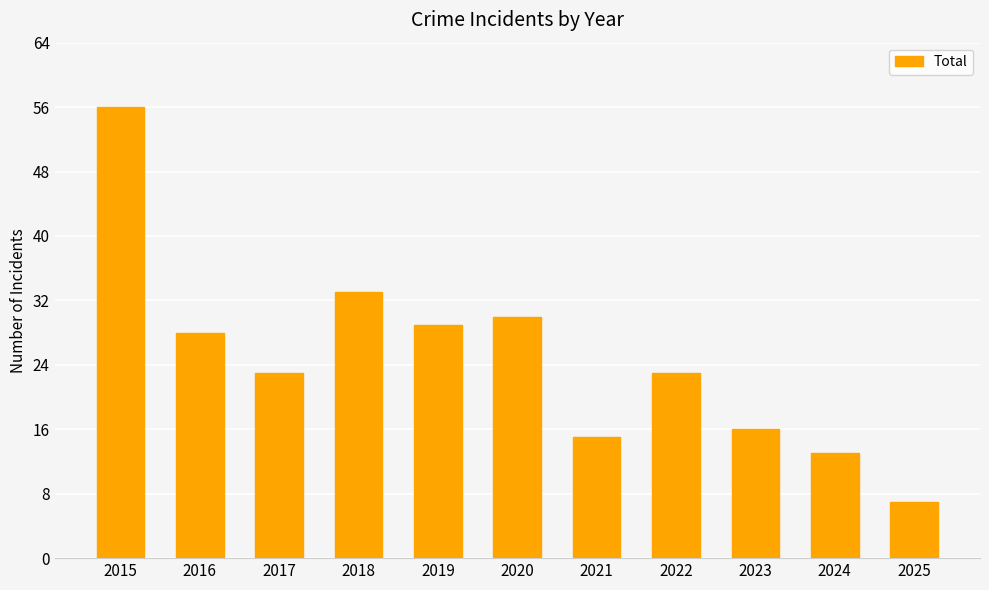

Where does the data first go above 23?

2015